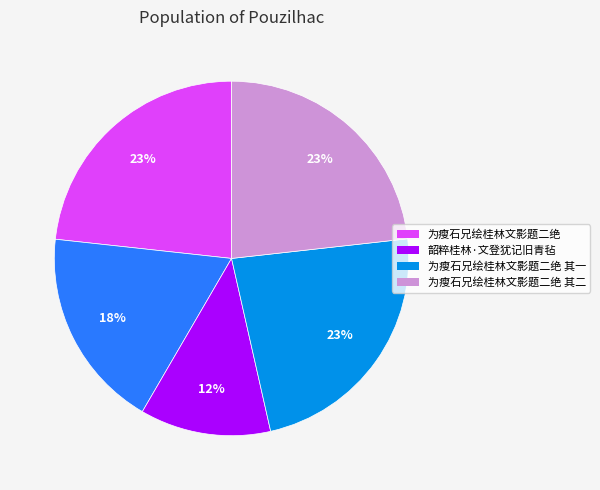

Does any single category account for the majority?

No